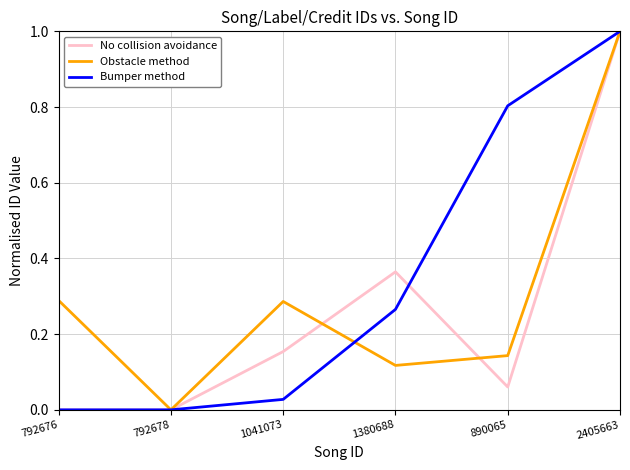

The value of Obstacle method at 1380688 is 0.2. True or false?

False